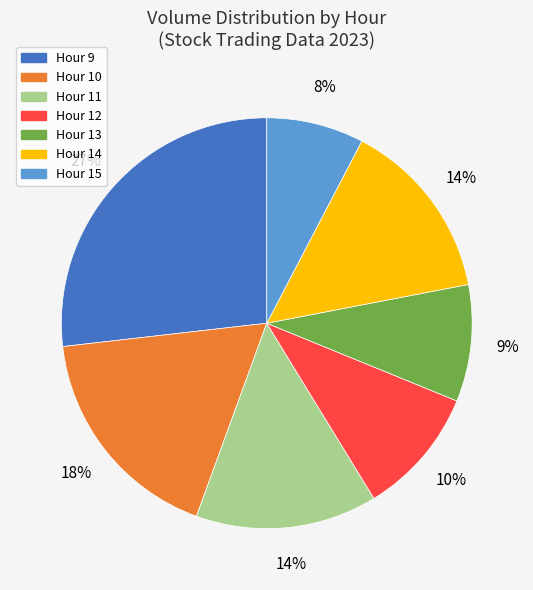

Is there any slice that represents more than half of the pie?

No